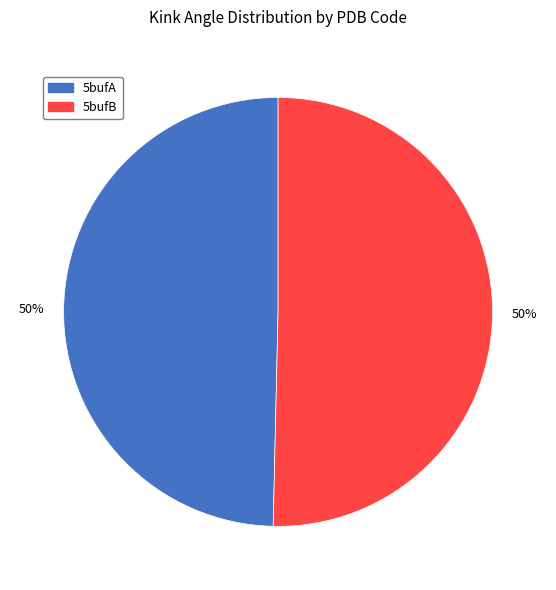

To the nearest percent, what is the average slice percentage?

50%